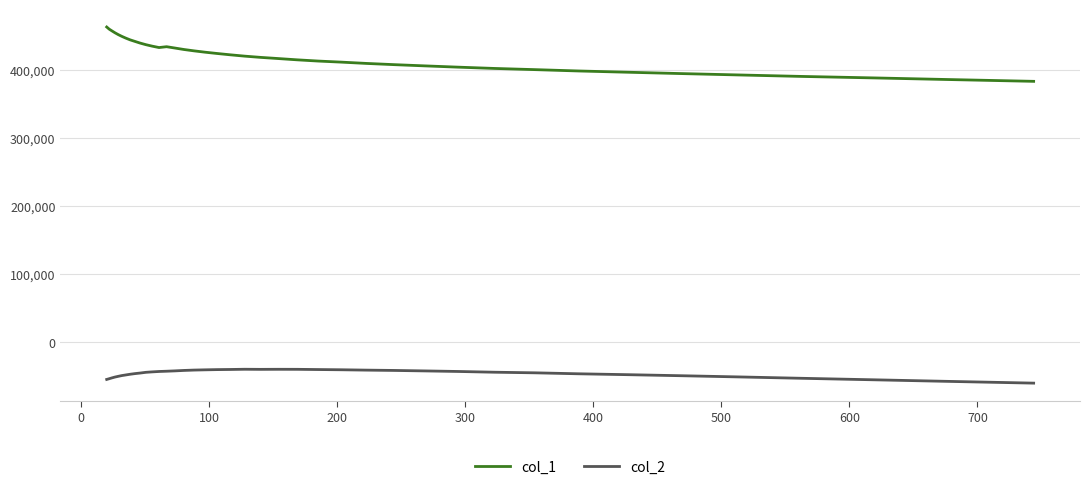

How many distinct data groups are displayed?

2